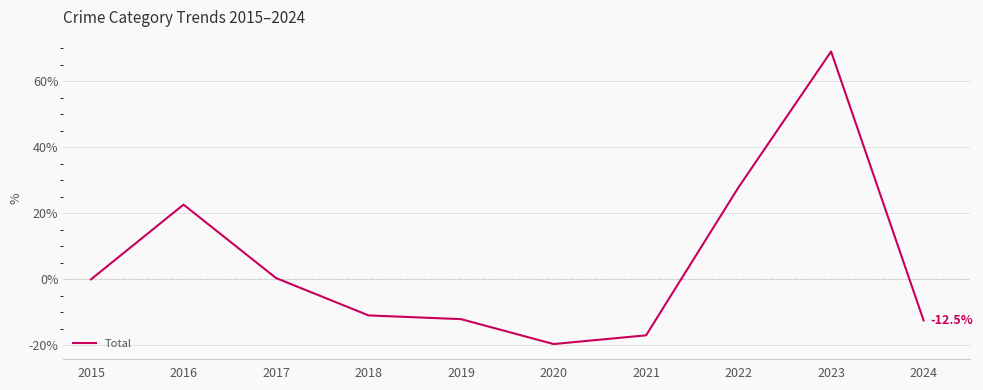

What is the maximum value shown in the chart?

69.1